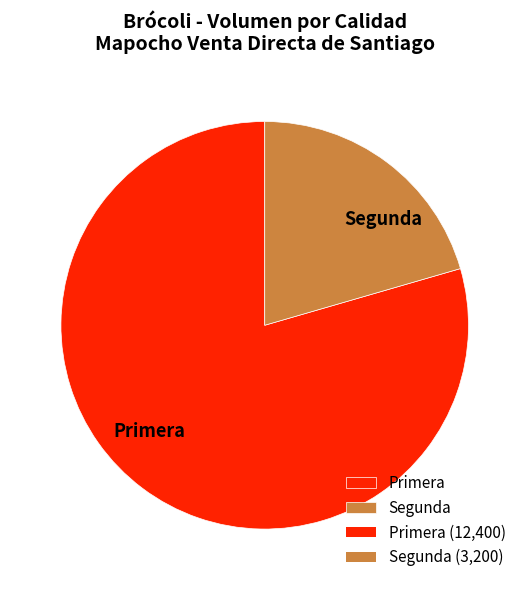

Is it true that Primera is 79% of the pie?

True